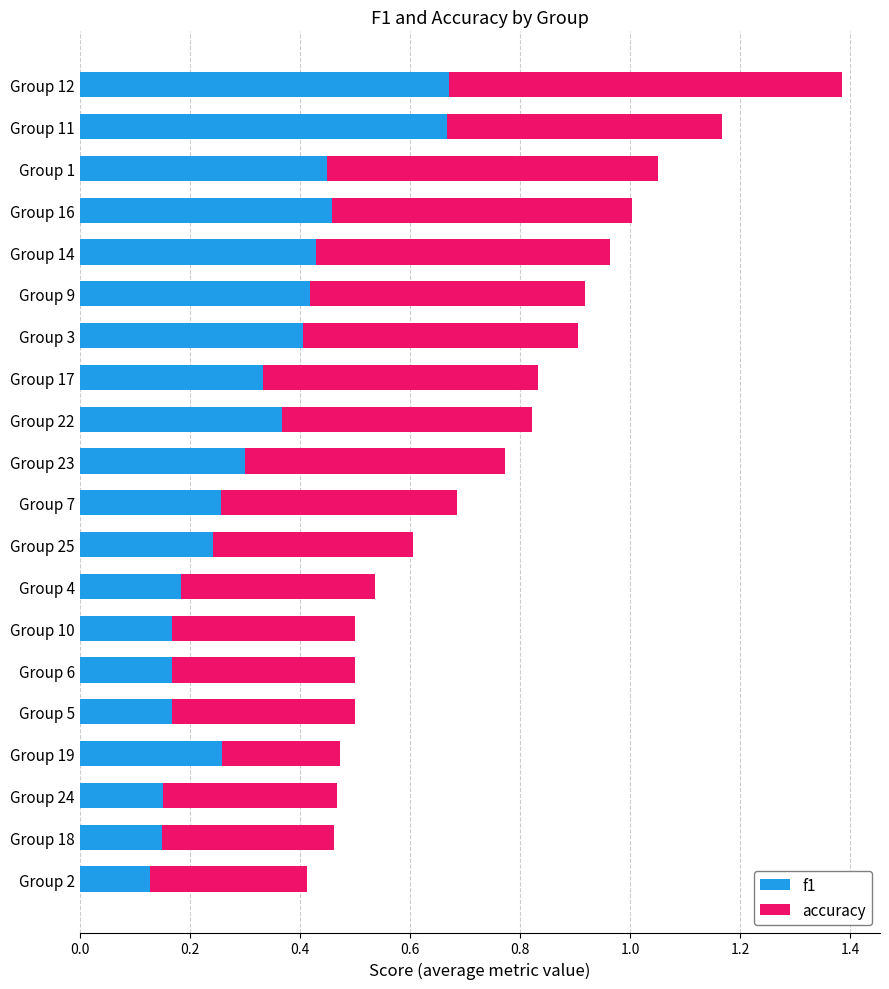

What is the sum of the f1 values at Group 2 and Group 12?

0.8